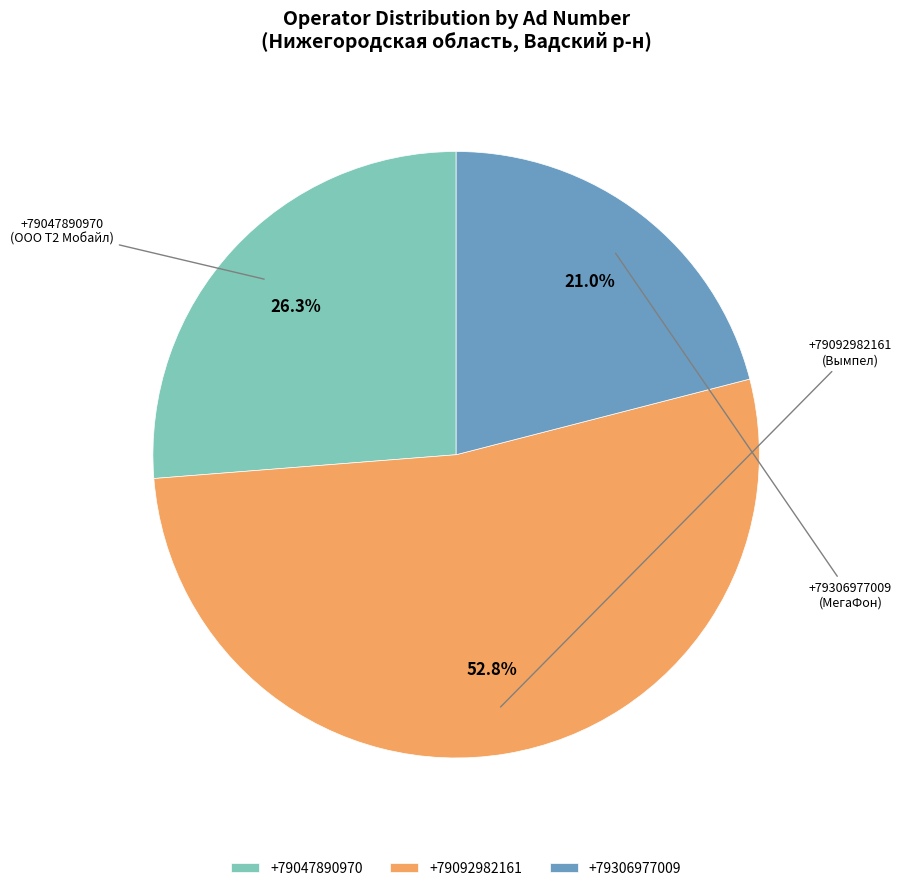

Is the sum of +79306977009 and +79047890970 greater than half?

No